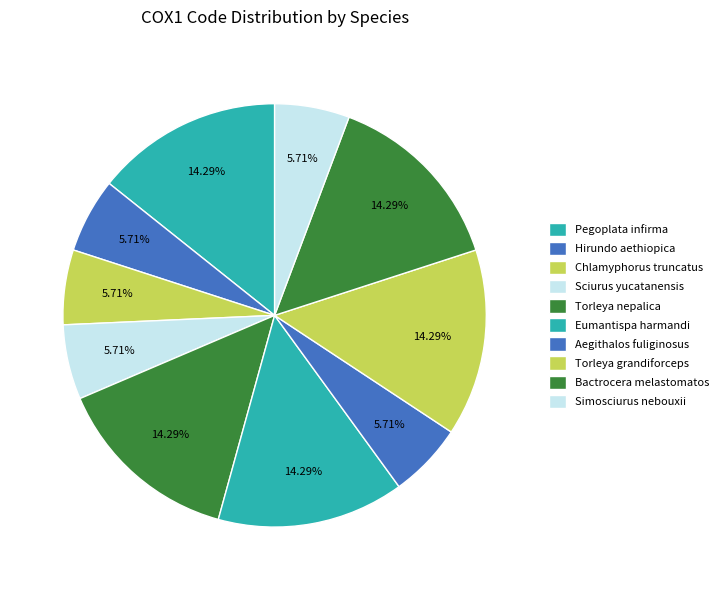

What is the total percentage of Pegoplata infirma and Aegithalos fuliginosus?

20.0%